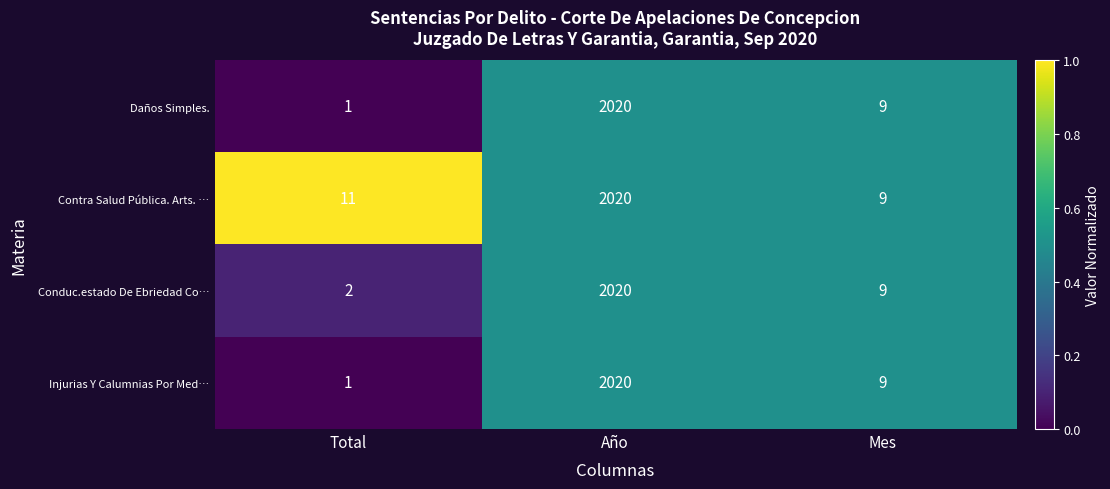

Reading left to right, transcribe all the data shown in this chart.

Daños Simples.: Total=1	Año=2020	Mes=9
Contra Salud Pública. Arts. …: Total=11	Año=2020	Mes=9
Conduc.estado De Ebriedad Co…: Total=2	Año=2020	Mes=9
Injurias Y Calumnias Por Med…: Total=1	Año=2020	Mes=9